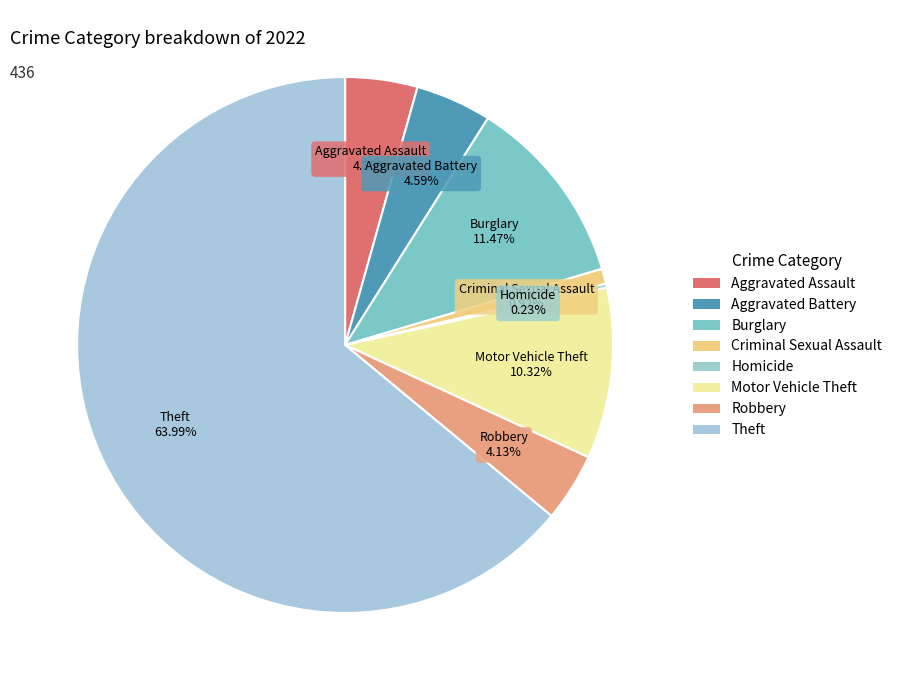

Does any single category account for the majority?

Yes